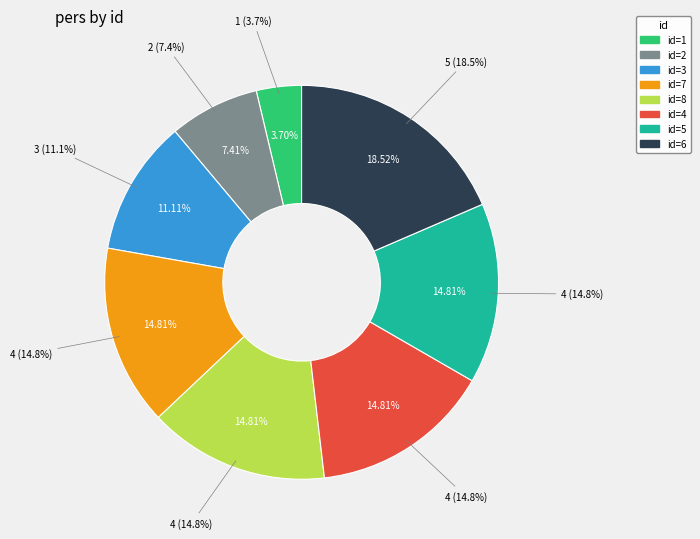

True or false: 4 accounts for 15% of the total.

True